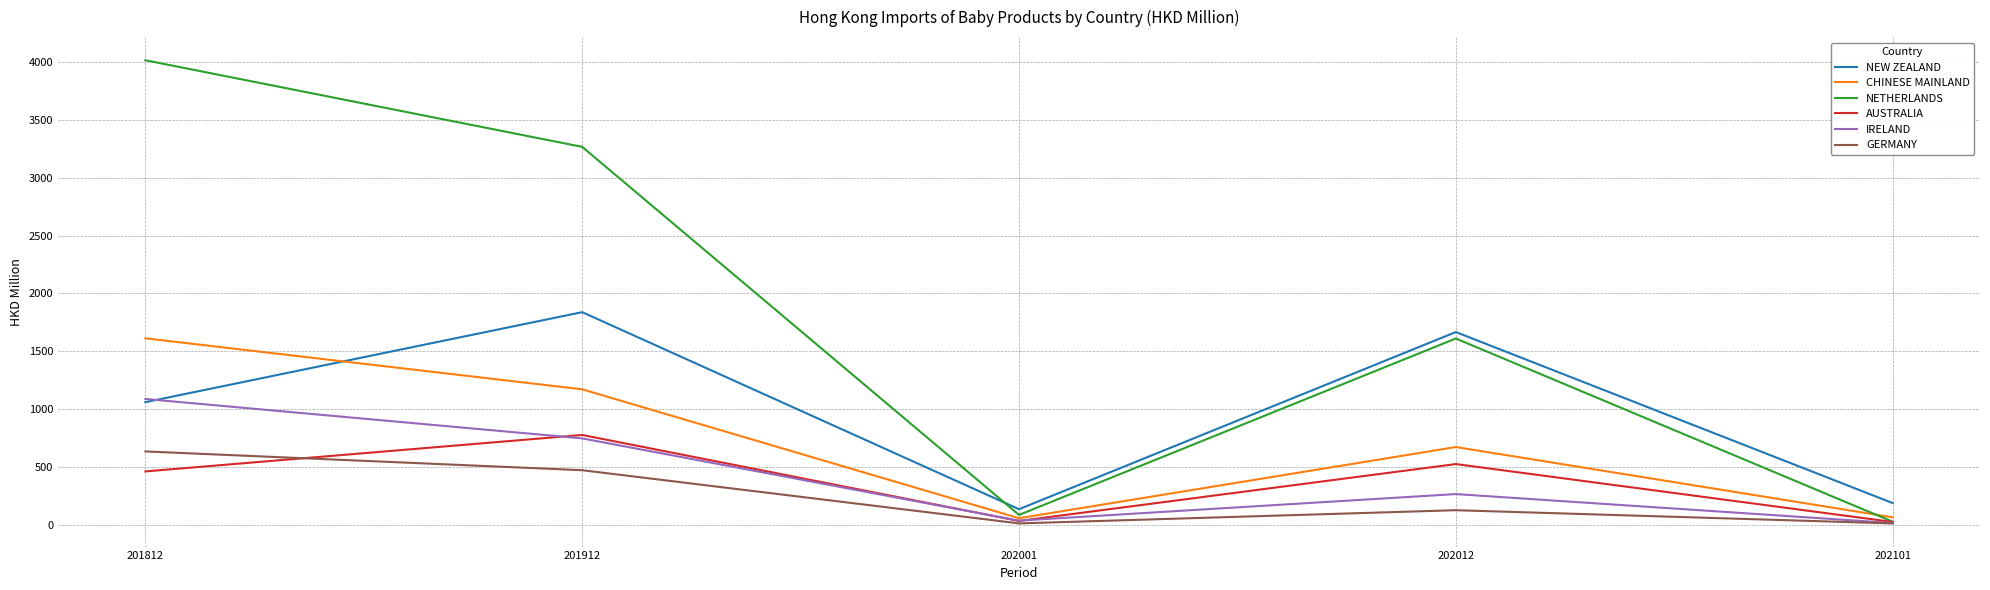

Is the value of CHINESE MAINLAND at 202012 greater than the value of NEW ZEALAND at 201812?

No